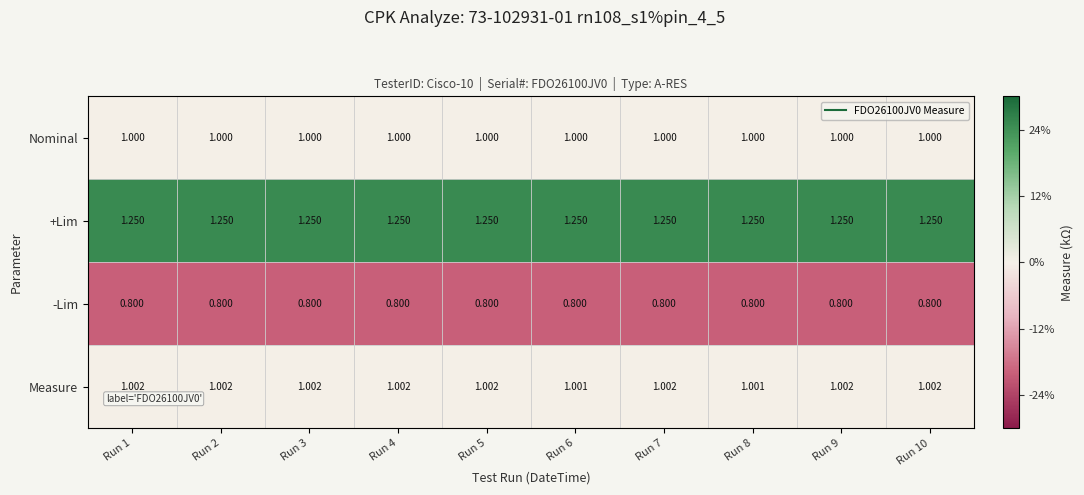

List the series in order of their peak value, highest first.

+Lim, Measure, Nominal, -Lim